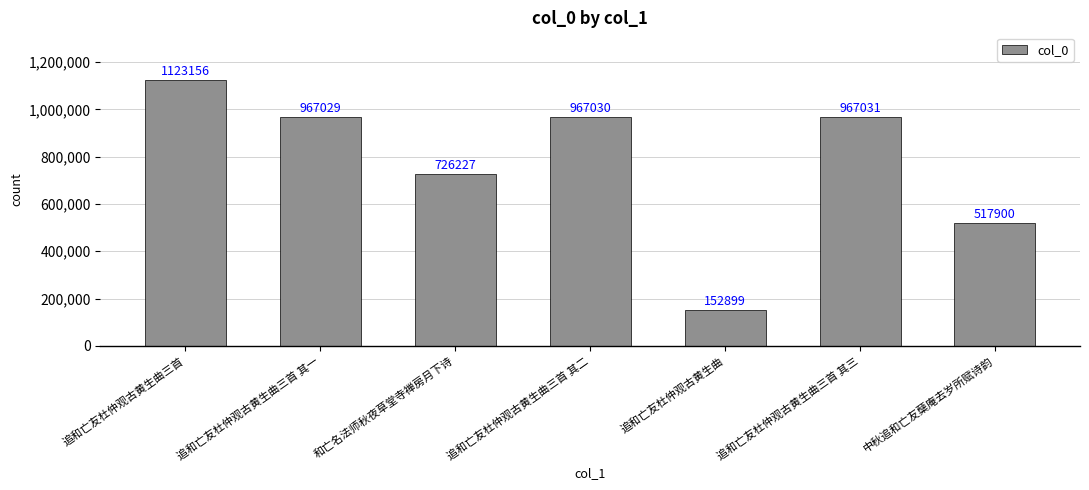

Which category has the highest value across all series?

追和亡友杜仲观古黄生曲三首